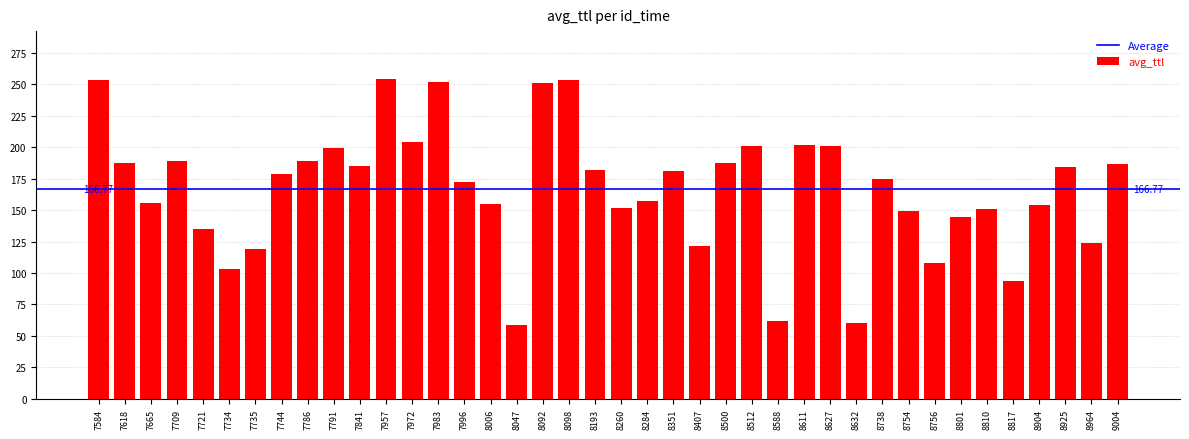

Is it true that the value at 8407 is 211.8?

False